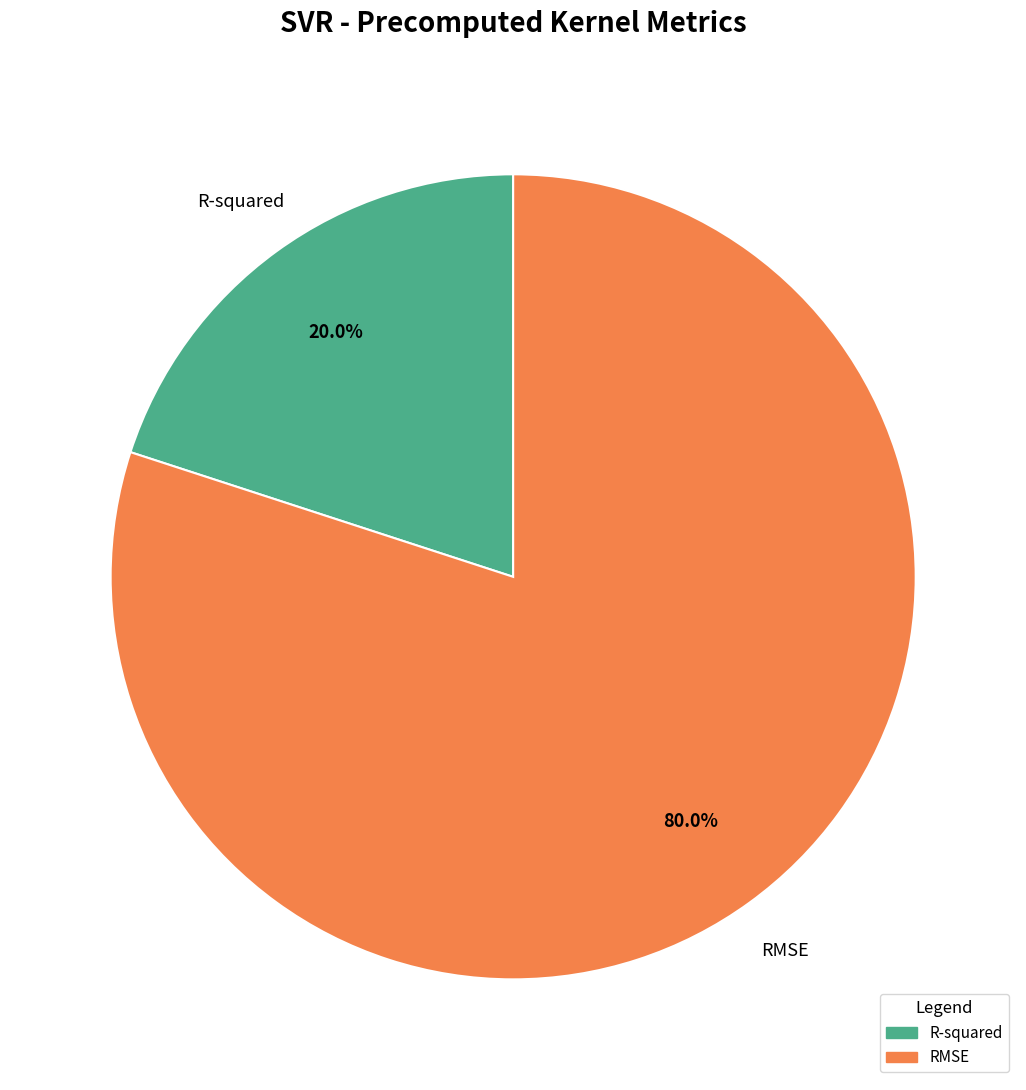

Combined, what portion of the pie is R-squared and RMSE?

100.0%